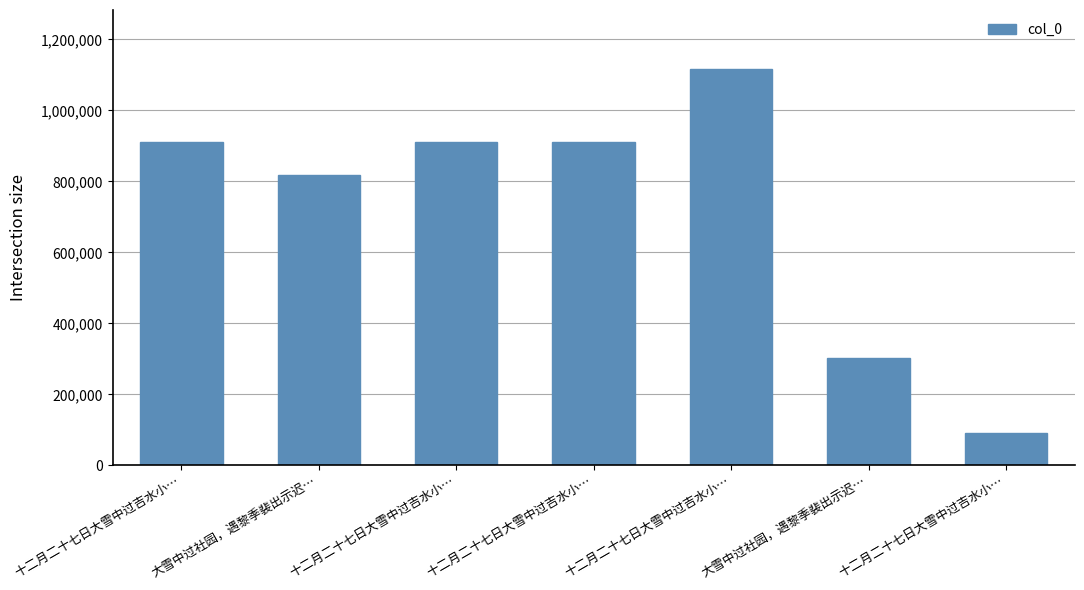

Where is the data nearest to the value 603091?

大雪中过社园，遇黎季裴出示迟…